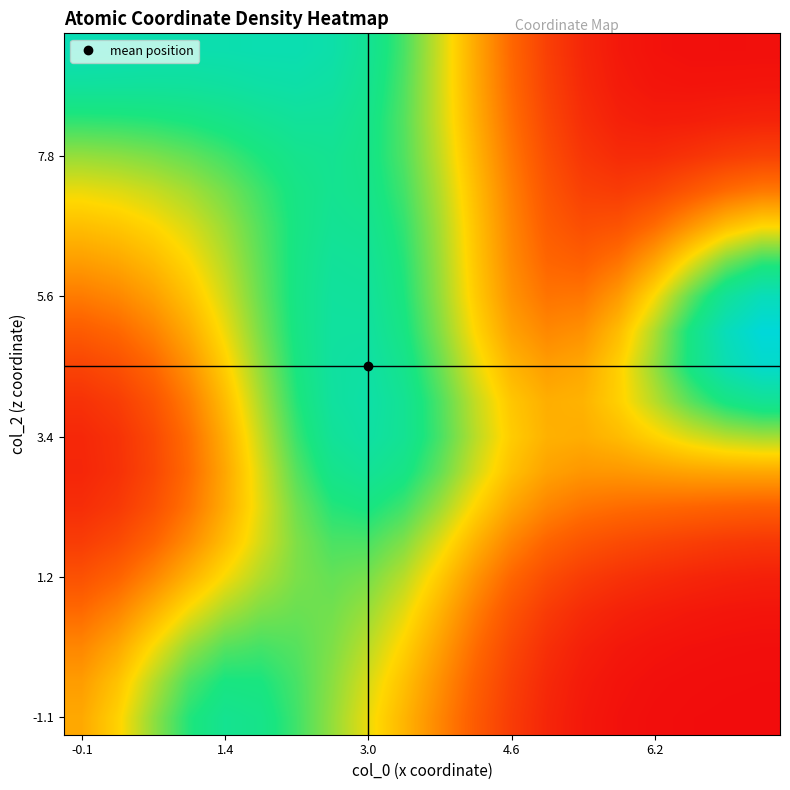

At how many categories does at least one series exceed 0?

20